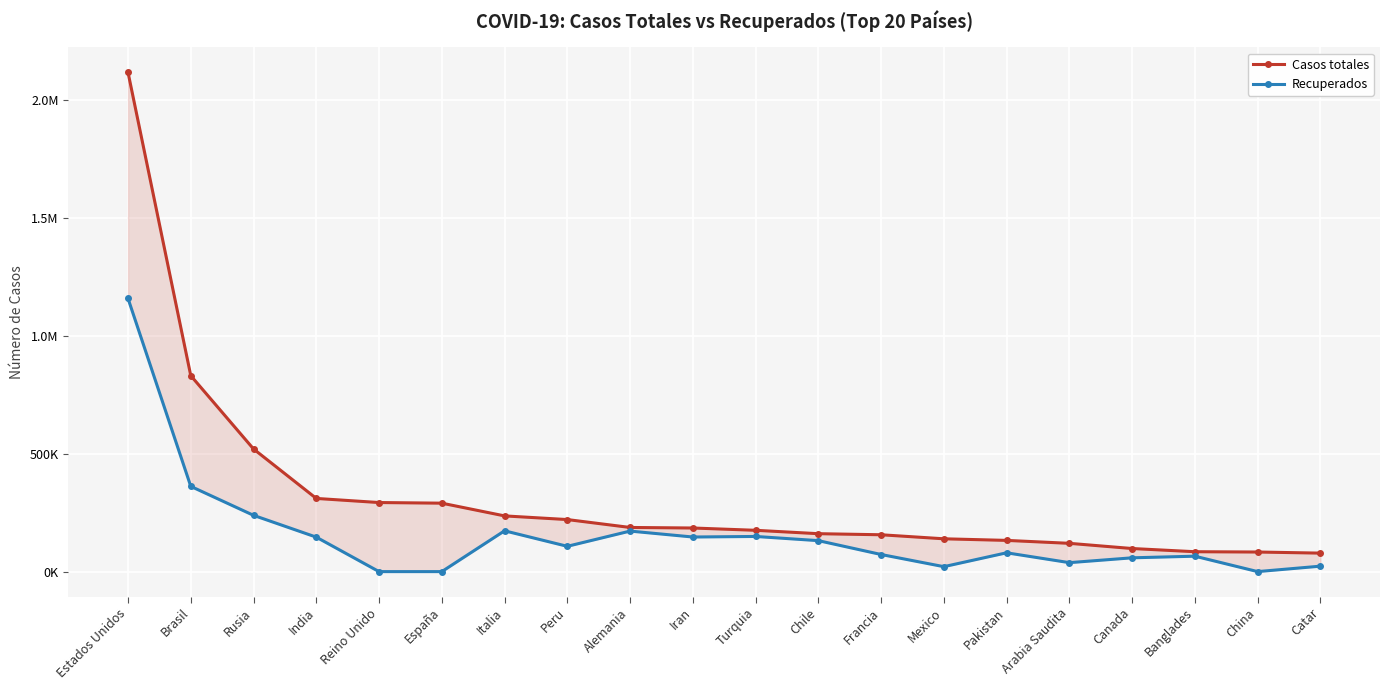

What is the lowest value of the Casos totales series?

78416